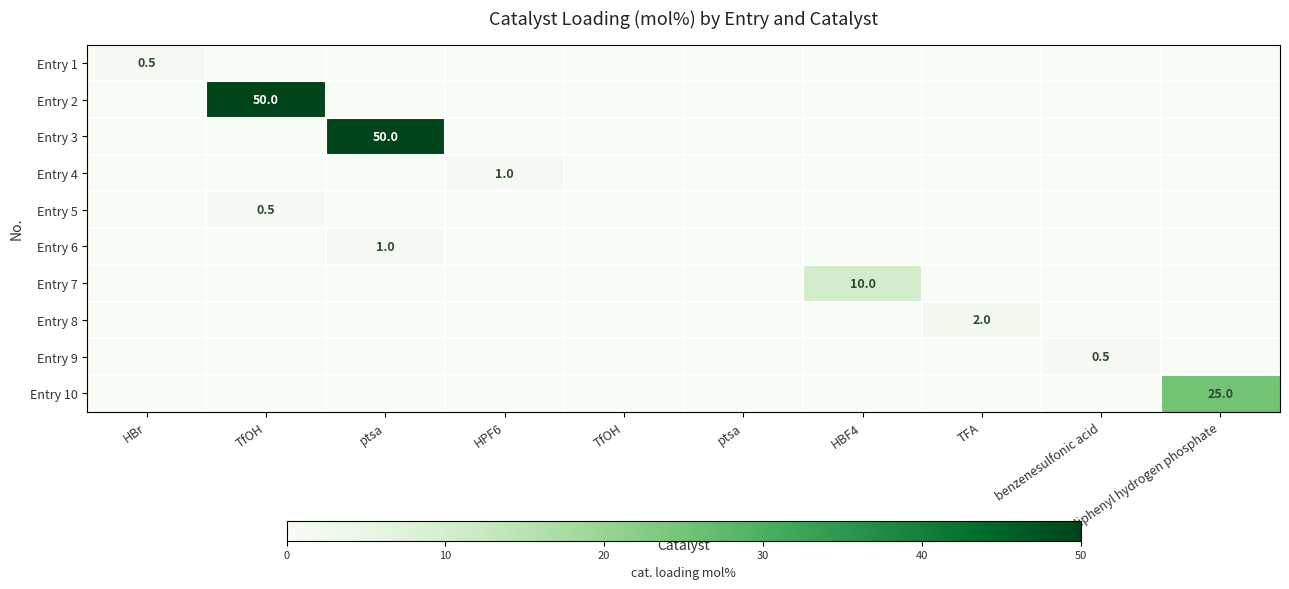

True or false: Entry 4 has a value of 0.0 at benzenesulfonic acid.

True